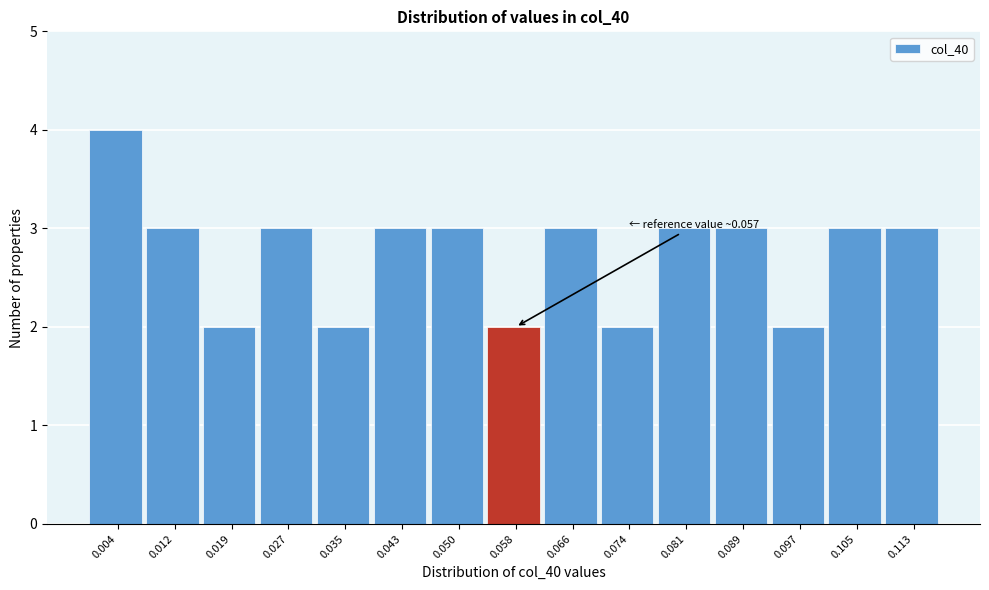

Which range on the x-axis has the tallest bar?

0.000 to 0.008